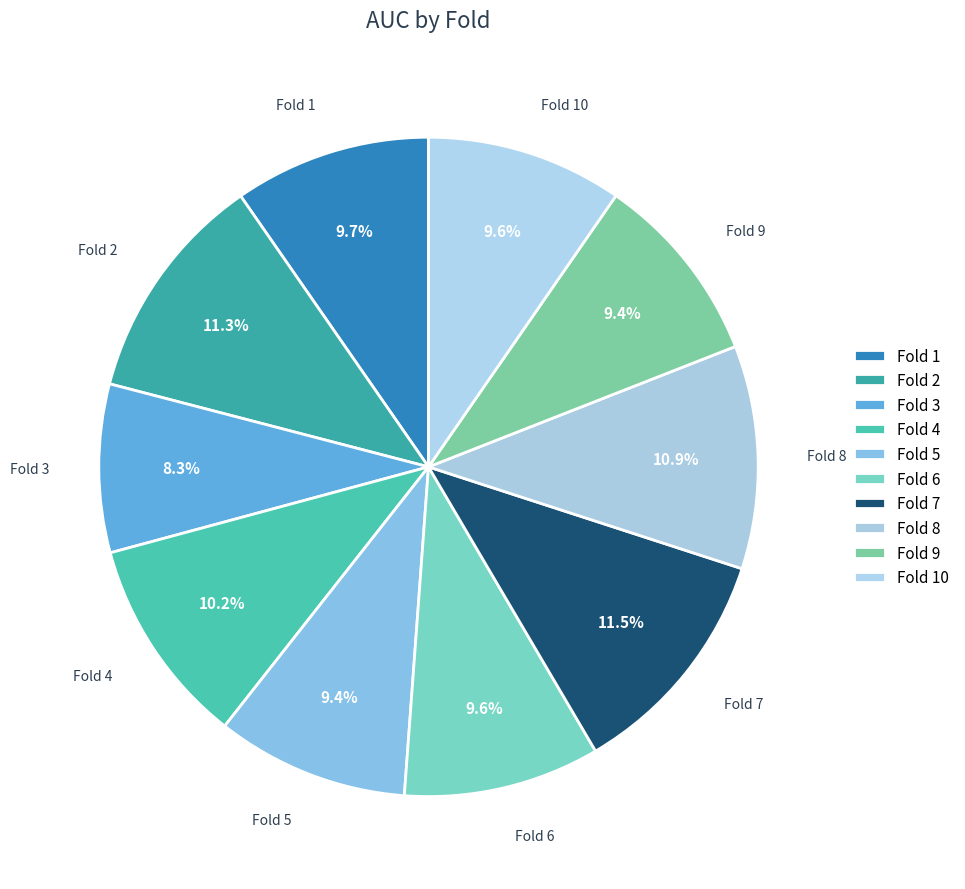

What is the smallest slice in the pie chart?

Fold 3